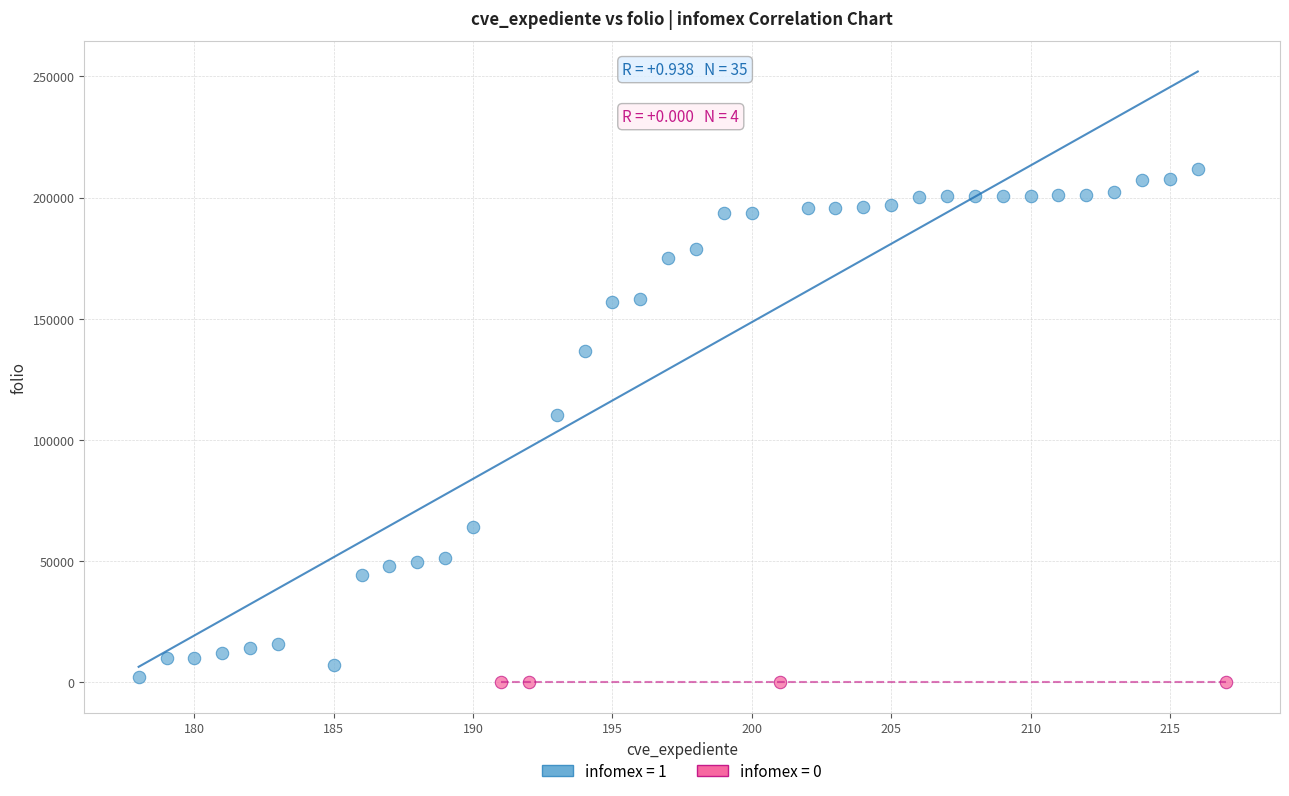

Which series reaches the maximum Y coordinate?

infomex = 1